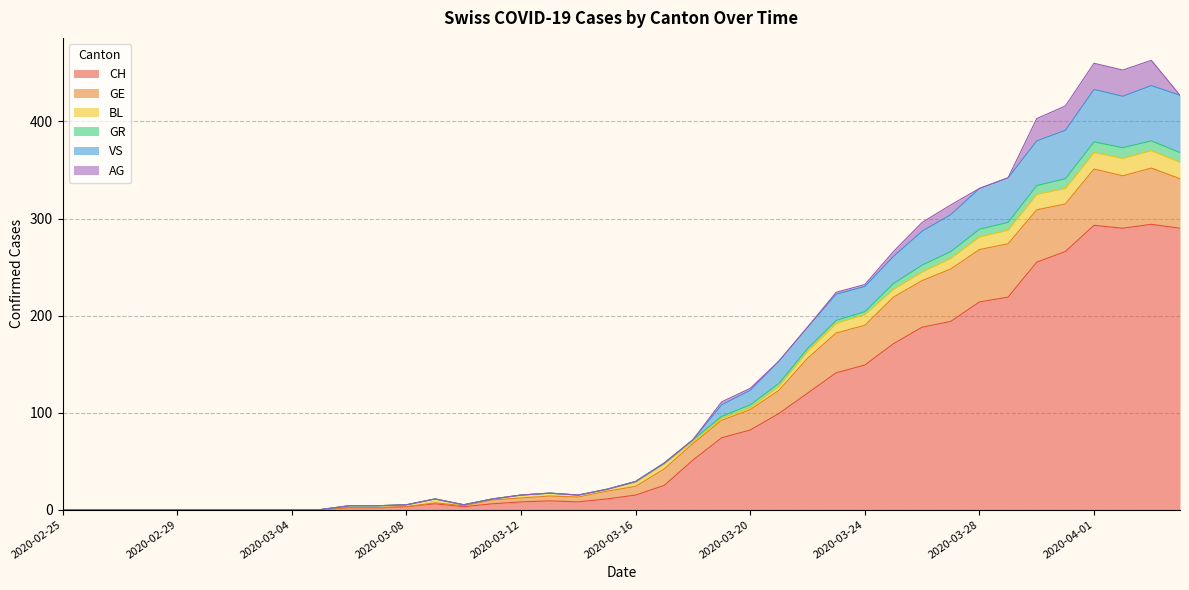

How many interior local peaks does the GE series have?

4